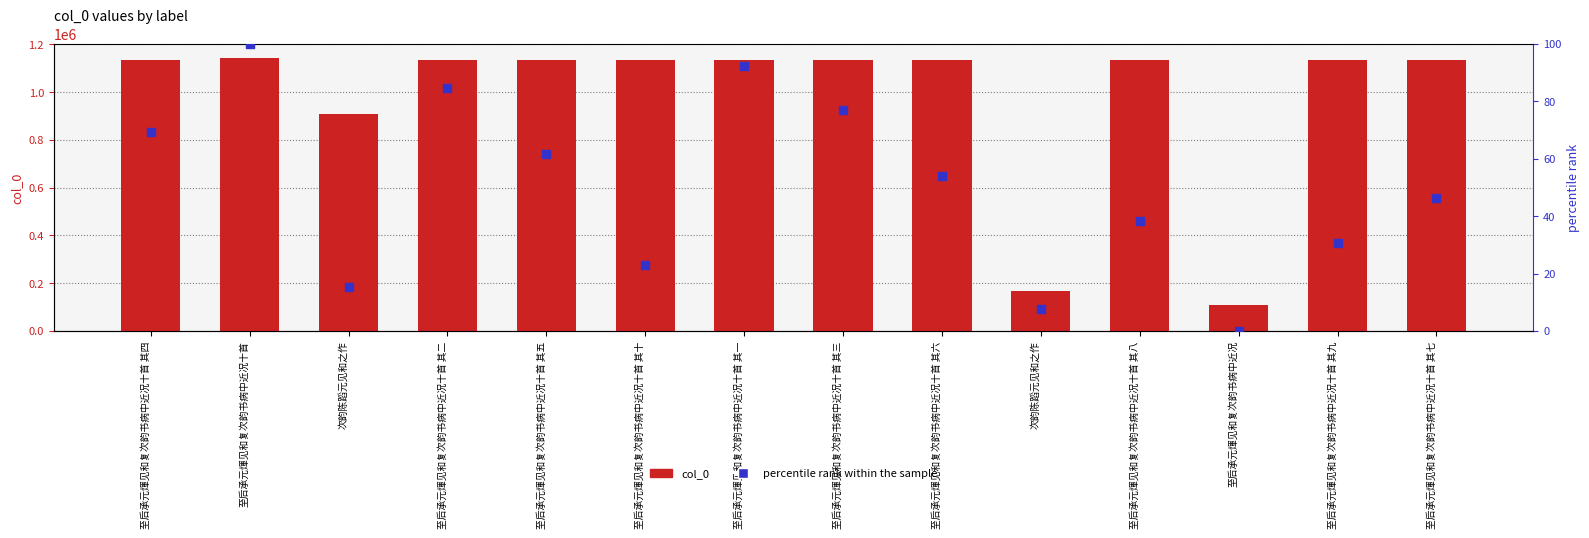

At how many categories does at least one series exceed 566425?

12